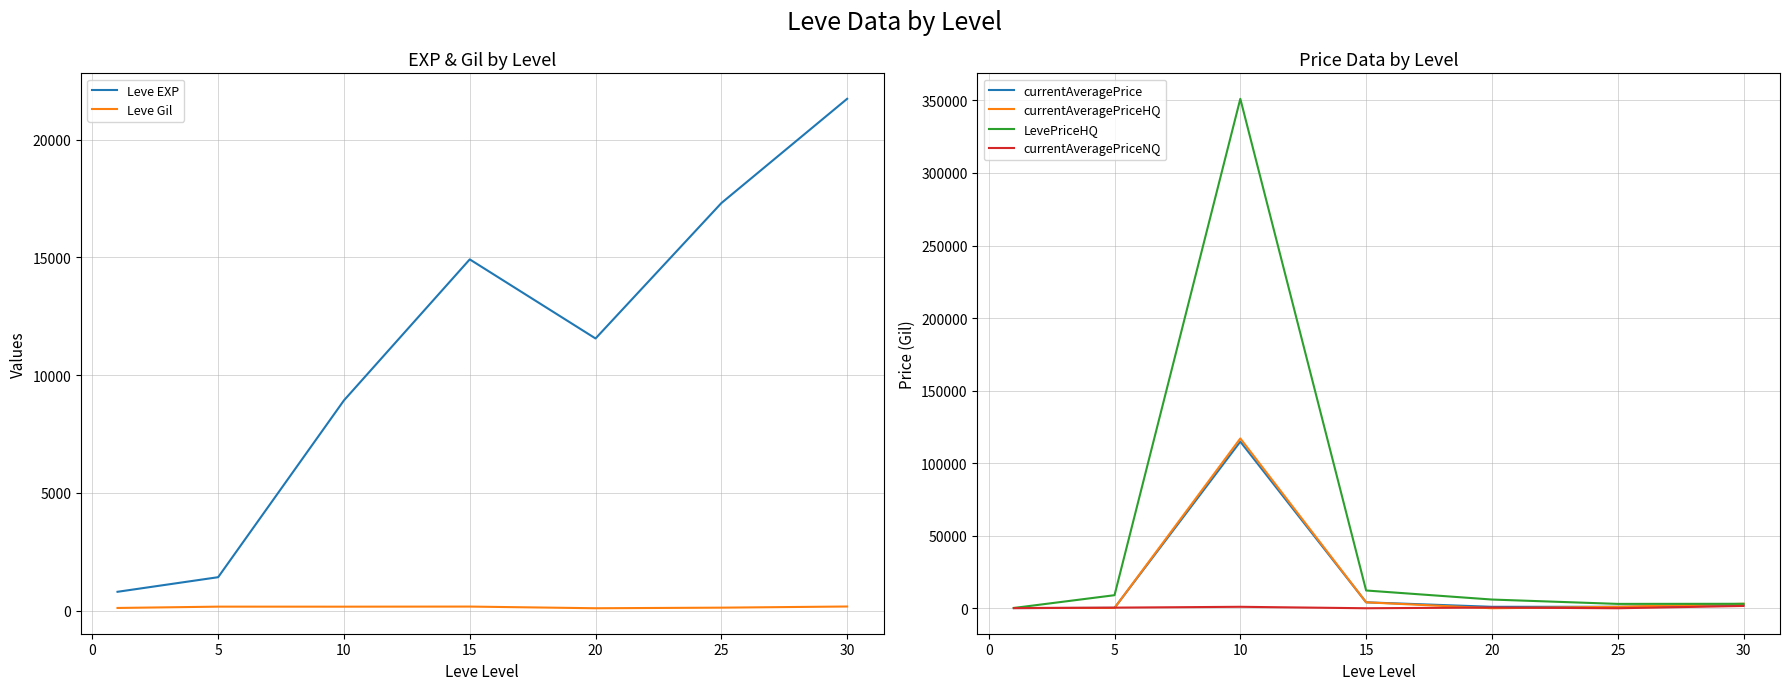

True or false: Leve EXP and Leve Gil intersect in this chart.

False